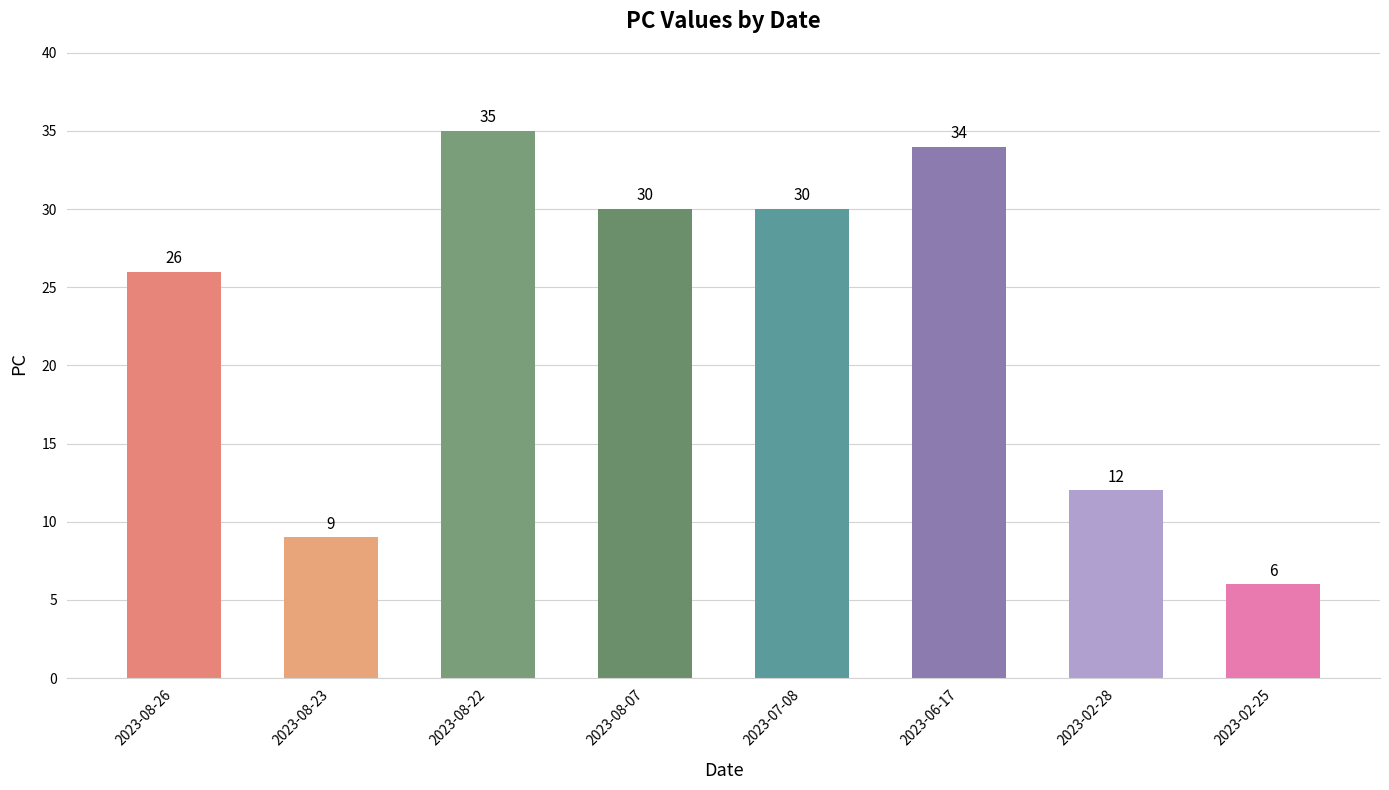

Which category has the lowest value across all series?

2023-02-25